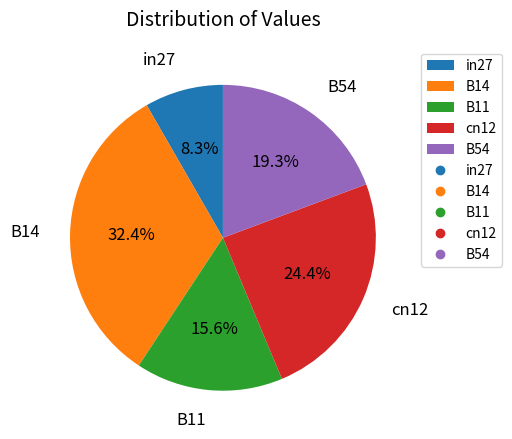

Which slice is the smallest?

in27